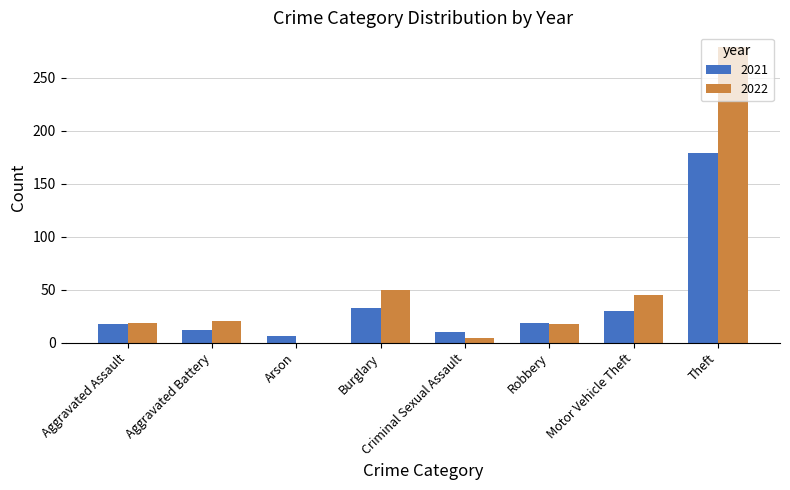

Which series changed the most between Arson and Burglary?

2022